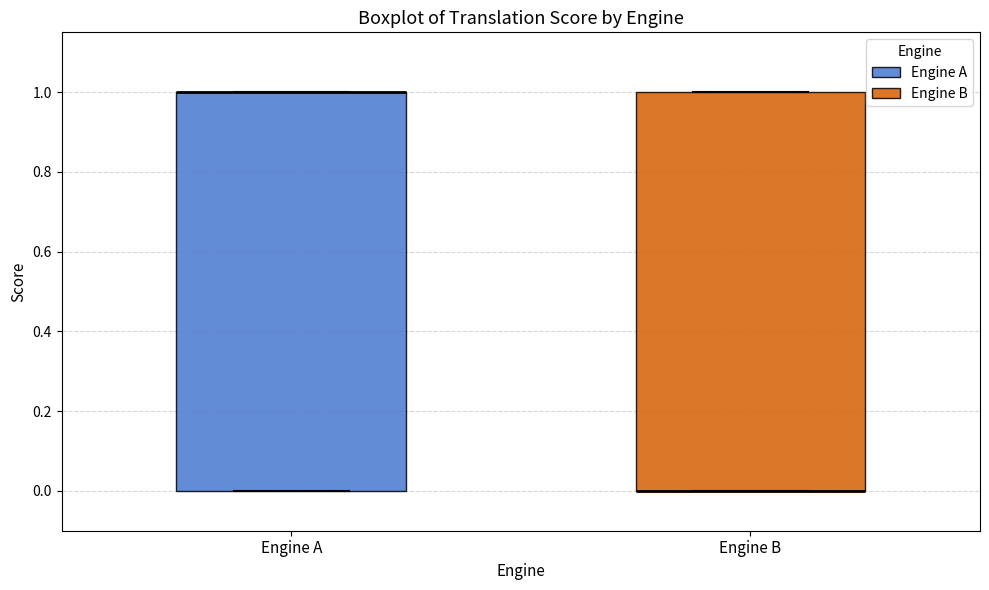

Reading left to right, transcribe this box plot: for each box, give where its median line is, the range the box spans, and where its two whiskers end, as read against the y-axis. The values are not printed on the chart, so give them approximately, as read against the axis.

Engine A: median 1 (drawn on the box's upper edge), box 0 to 1, whiskers 0 to 1
Engine B: median 0 (drawn on the box's lower edge), box 0 to 1, whiskers 0 to 1